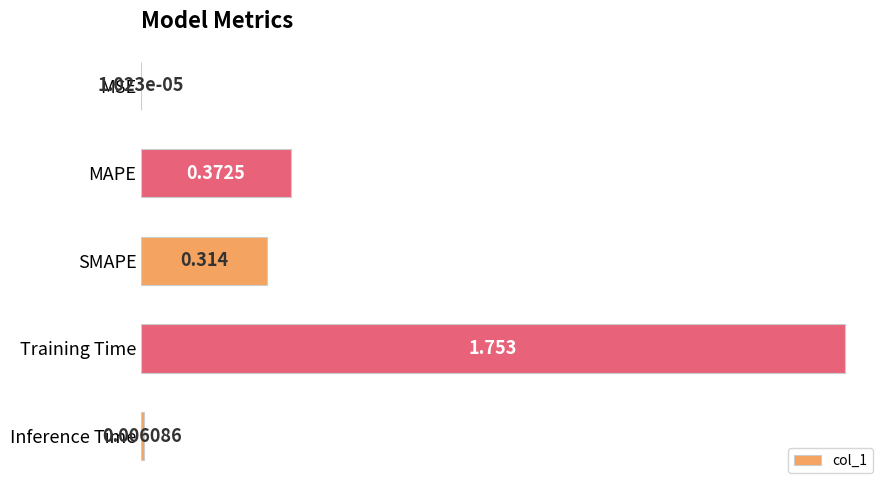

Between MAPE and Training Time, which is larger?

Training Time